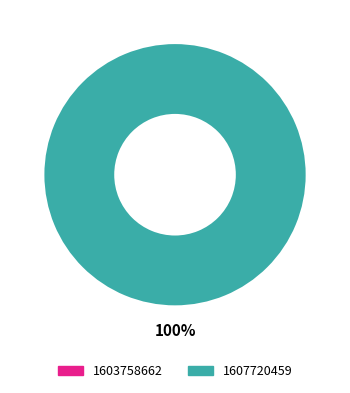

Which slice is the smallest?

1603758662